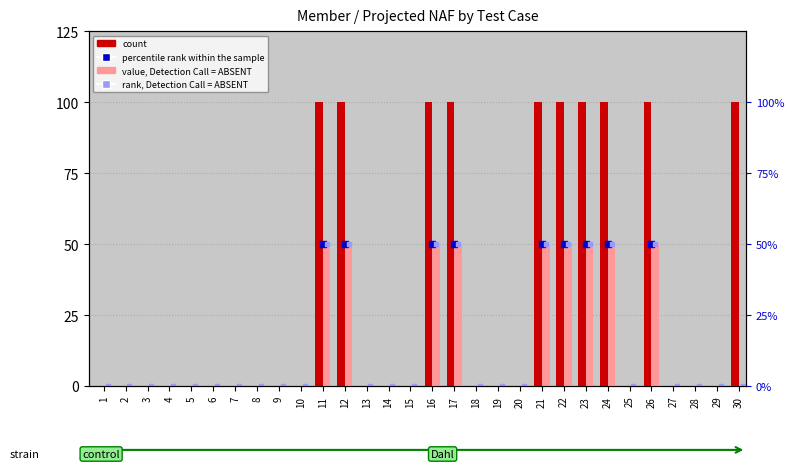

What are all the series names shown in the legend?

count, value, Detection Call = ABSENT, percentile rank within the sample, rank, Detection Call = ABSENT